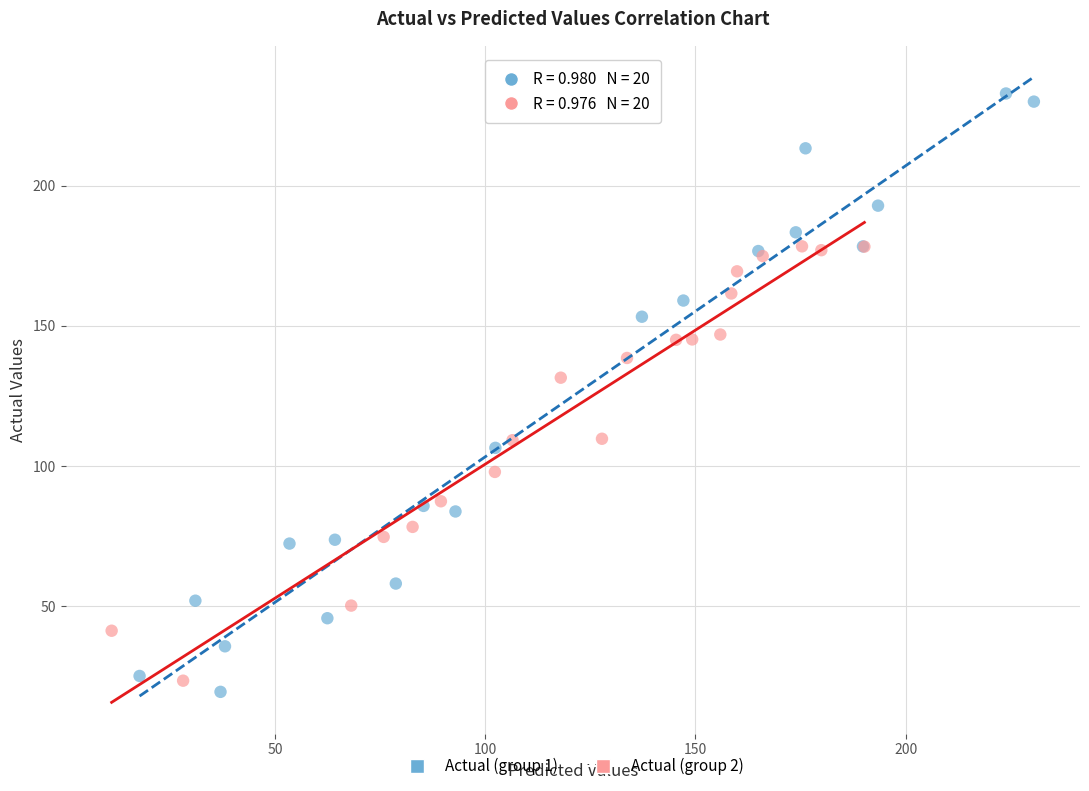

Which series contains the highest Y value?

Actual (group 1)